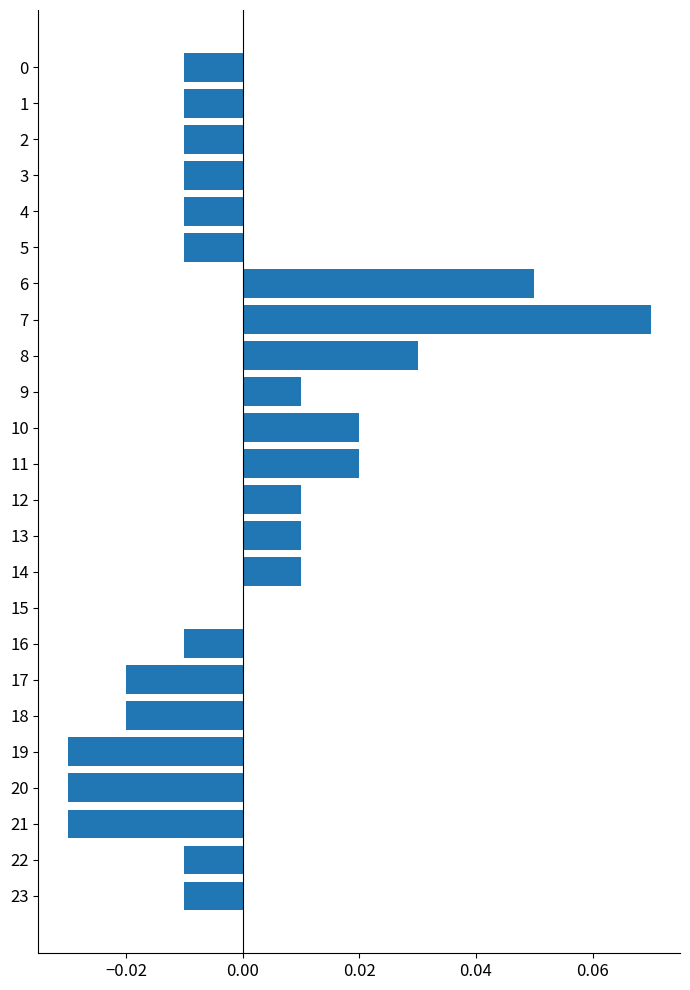

Which label corresponds to the largest value in the chart?

7